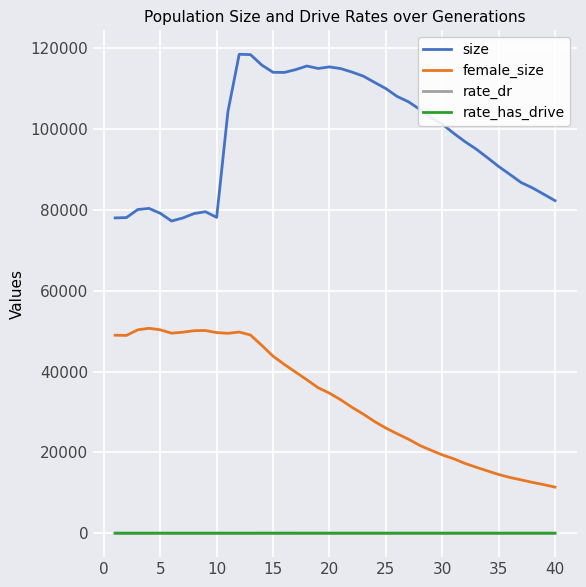

True or false: rate_dr and size cross at least once.

False